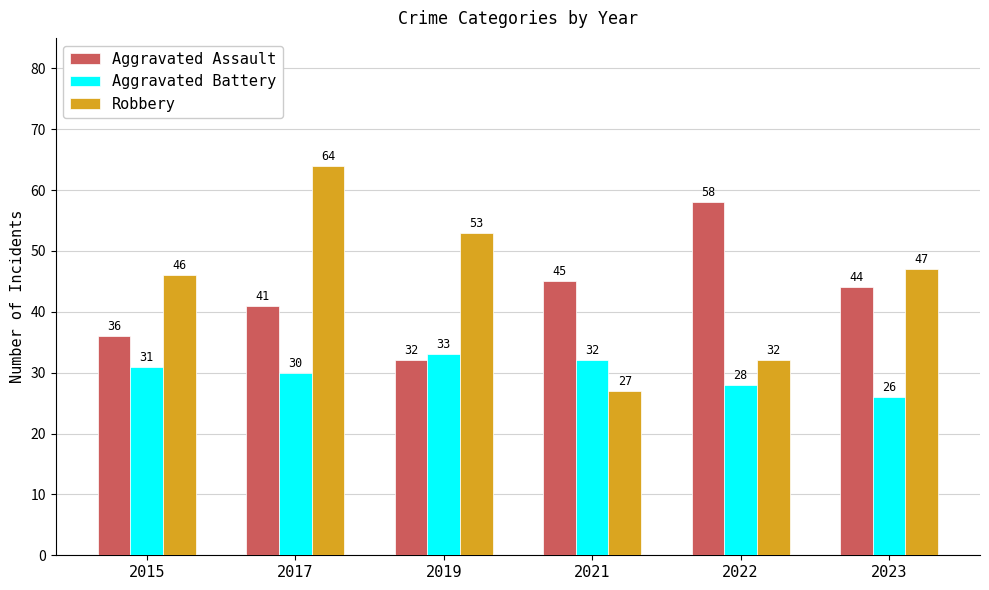

True or false: Aggravated Battery has a value of 13 at 2023.

False